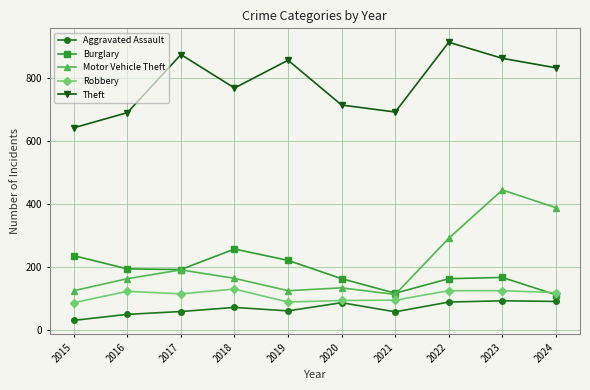

The value of Aggravated Assault at 2015 is 31. True or false?

True